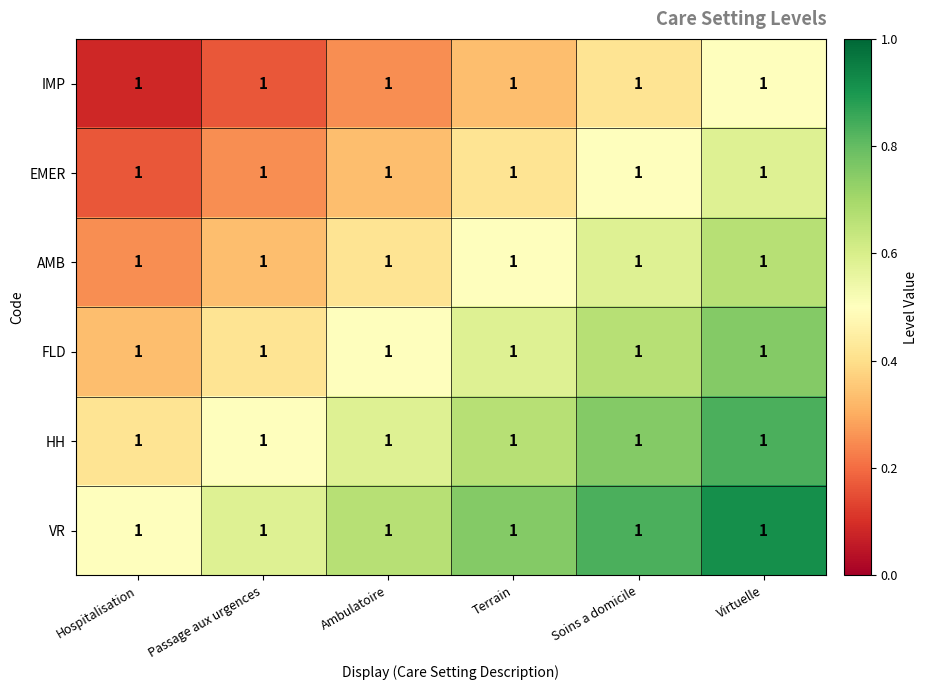

Between Hospitalisation and Ambulatoire, which is larger?

Ambulatoire